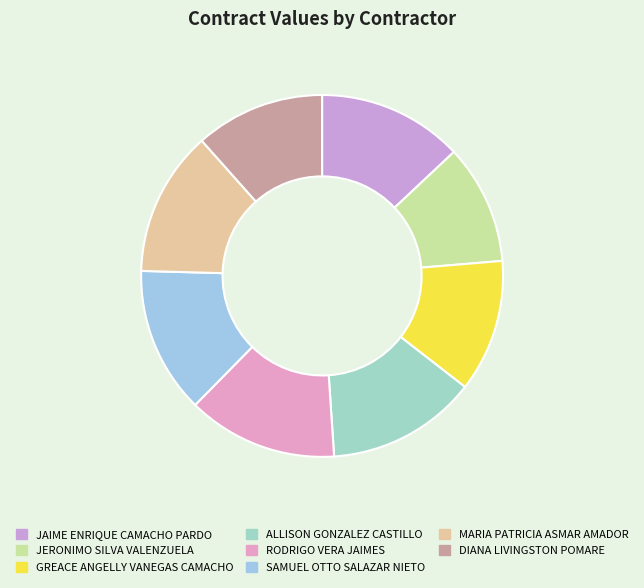

What is the smallest slice in the pie chart?

JERONIMO SILVA VALENZUELA